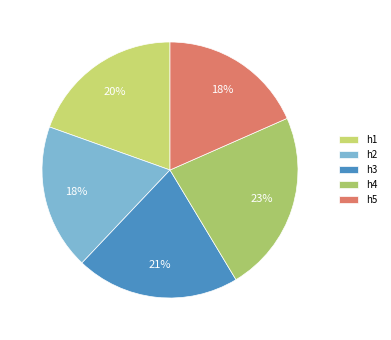

How many segments does this pie chart have?

5